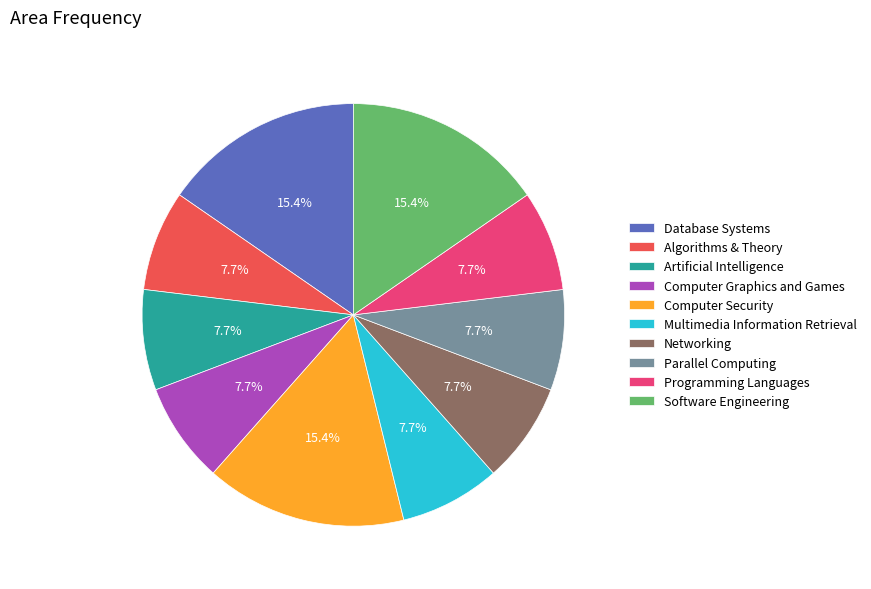

How many segments does this pie chart have?

10